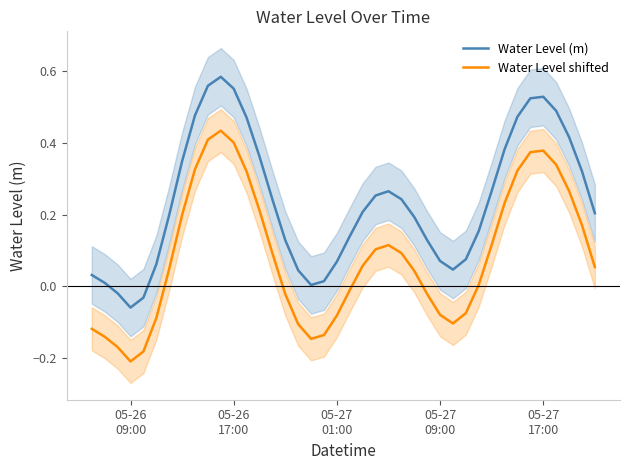

Reading left to right, what are all the values shown in this chart?

Water Level (m): 0.0	0.0	-0.0	-0.1	-0.0	0.1	0.2	0.3	0.5	0.6	0.6	0.6	0.5	0.4	0.2	0.1	0.0	0.0	0.0	0.1	0.1	0.2	0.3	0.3	0.2	0.2	0.1	0.1	0.0	0.1	0.2	0.3	0.4	0.5	0.5	0.5	0.5	0.4	0.3	0.2
Water Level shifted: -0.1	-0.1	-0.2	-0.2	-0.2	-0.1	0.0	0.2	0.3	0.4	0.4	0.4	0.3	0.2	0.1	-0.0	-0.1	-0.1	-0.1	-0.1	-0.0	0.1	0.1	0.1	0.1	0.0	-0.0	-0.1	-0.1	-0.1	0.0	0.1	0.2	0.3	0.4	0.4	0.3	0.3	0.2	0.1